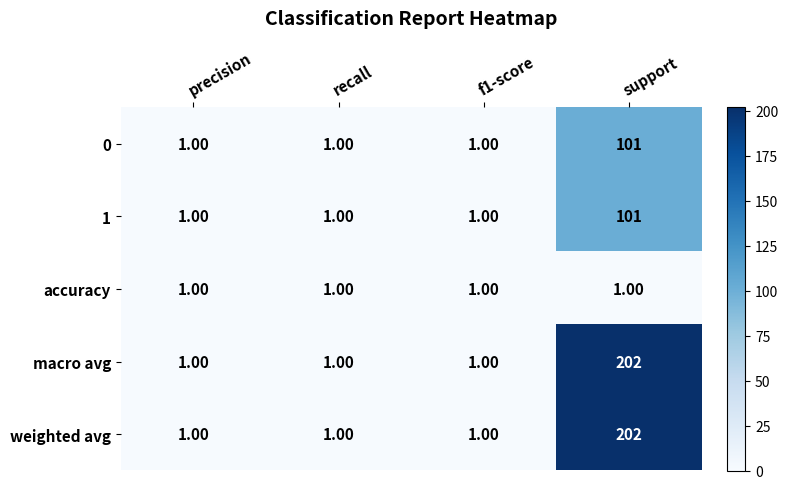

What is the sum of all macro avg values?

205